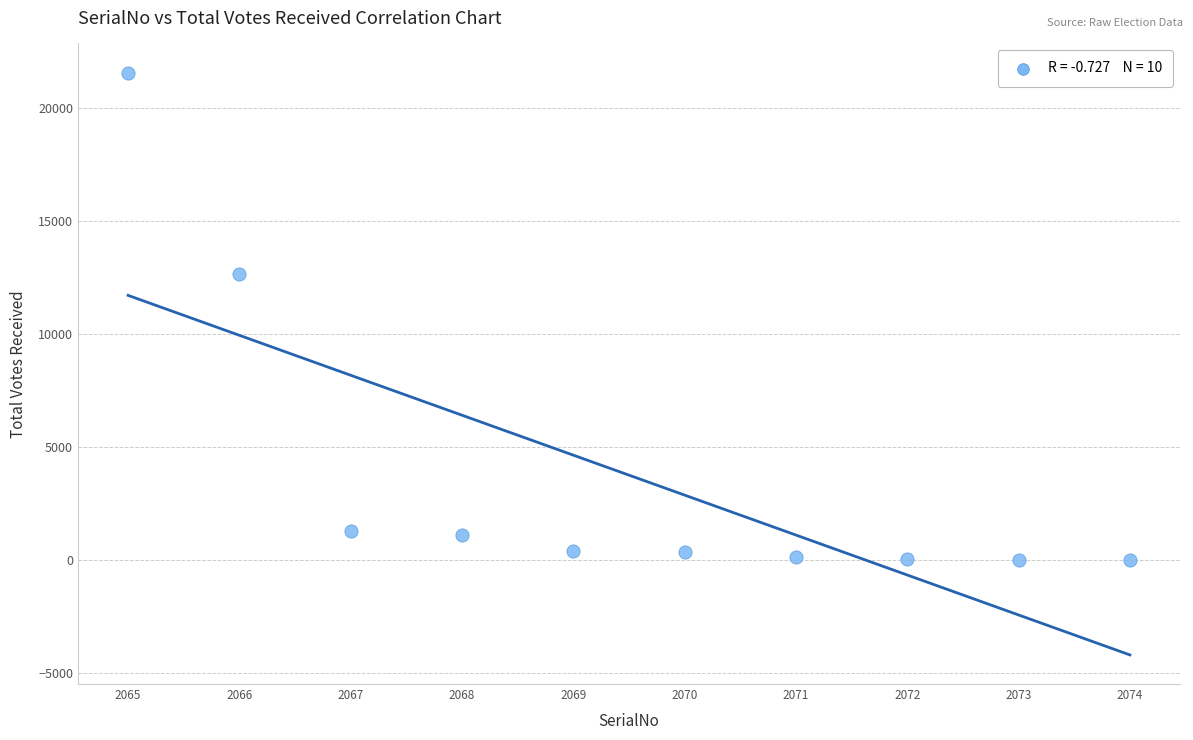

What is the average Y value?

3758